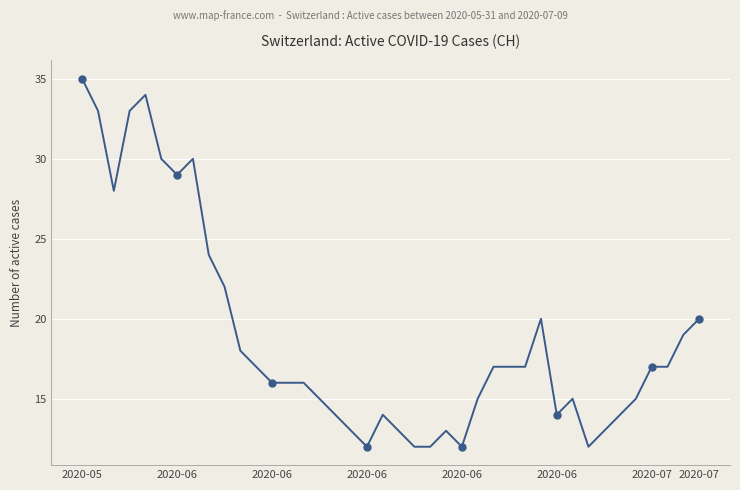

At which label is the value closest to 23?

8